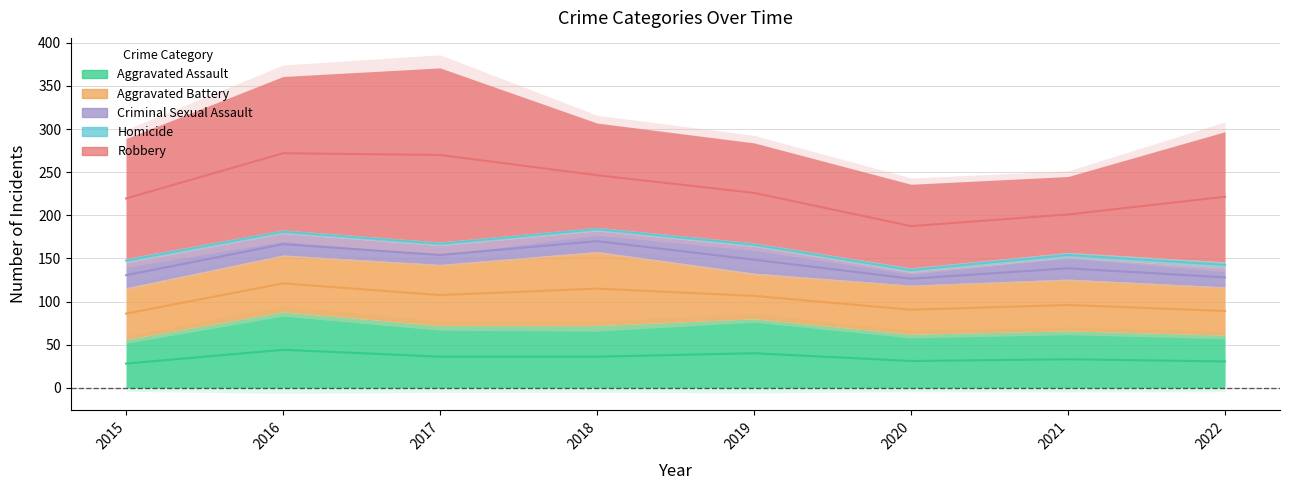

True or false: Aggravated Battery and Homicide intersect in this chart.

False